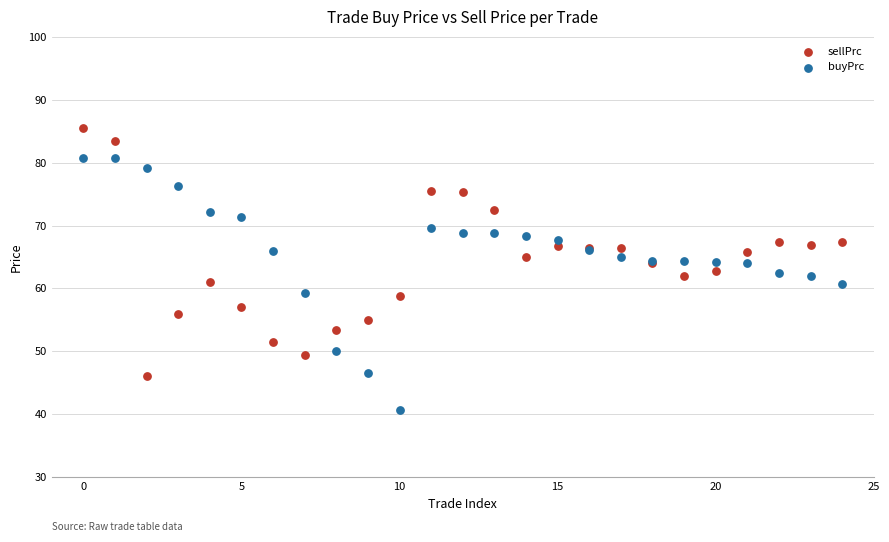

Which series has the largest Y range (max minus min)?

buyPrc